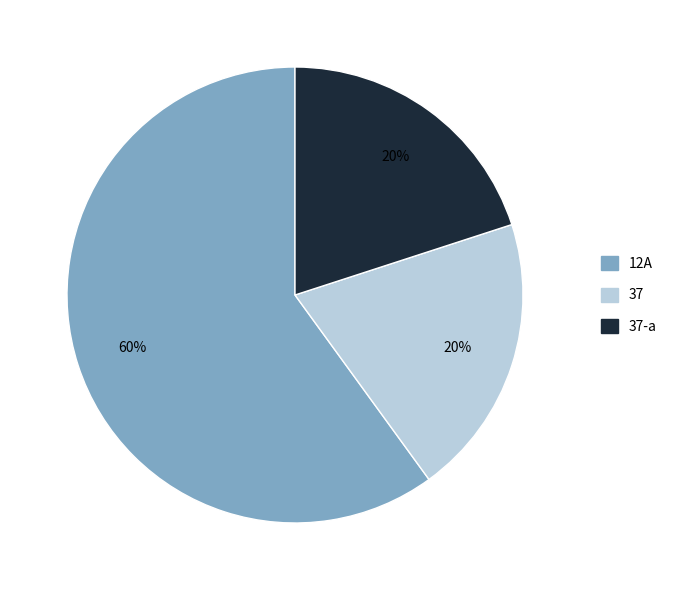

To the nearest percent, what is the average slice percentage?

33%